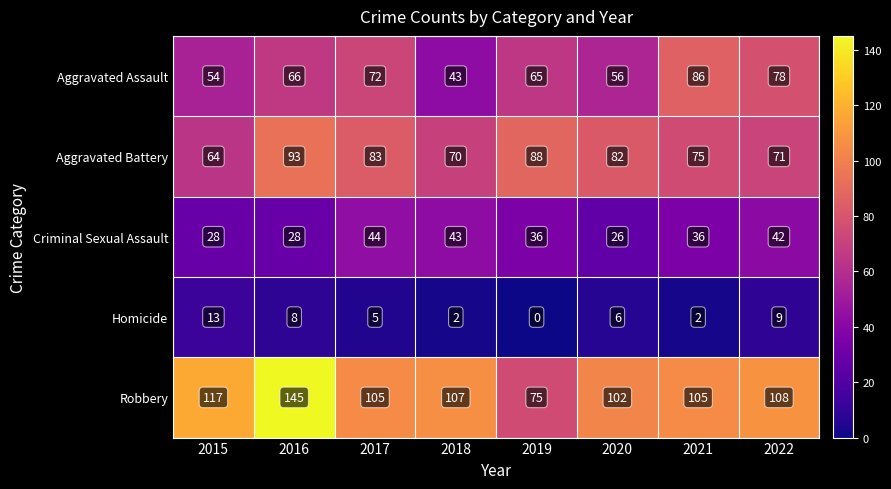

What is the difference between the maximum and minimum values in the Robbery series?

70